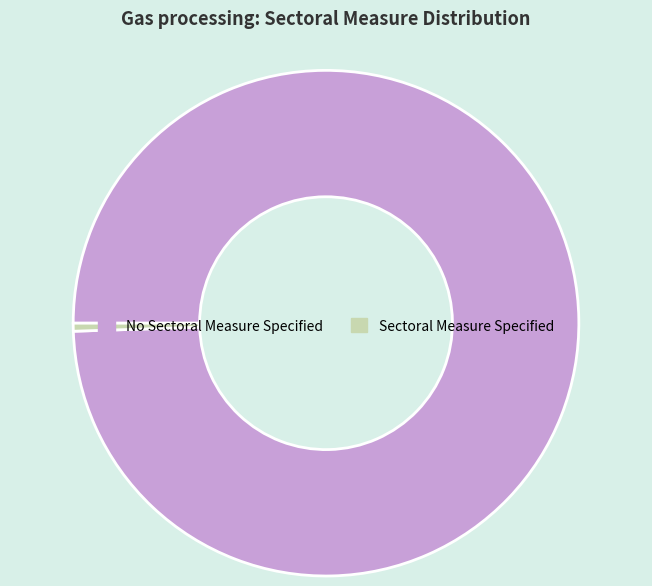

Is the sum of No Sectoral Measure Specified and Sectoral Measure Specified greater than half?

Yes